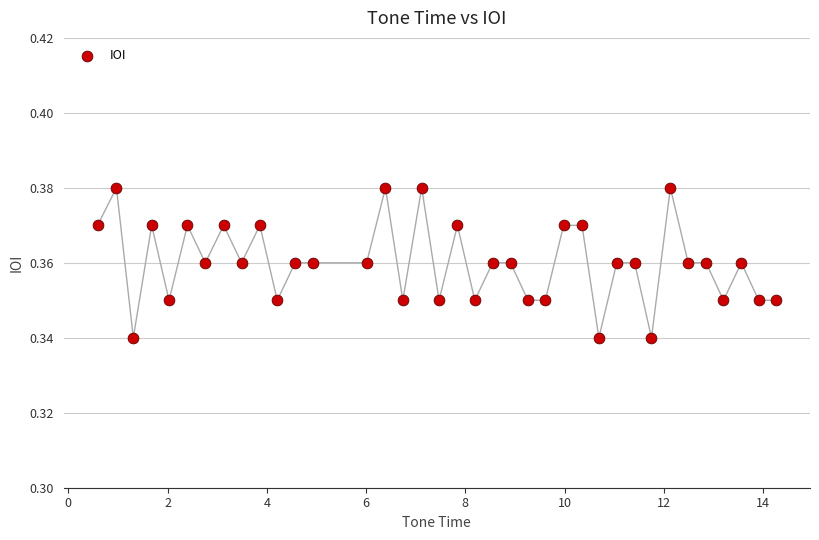

What is the range of X values (max minus min)?

13.7